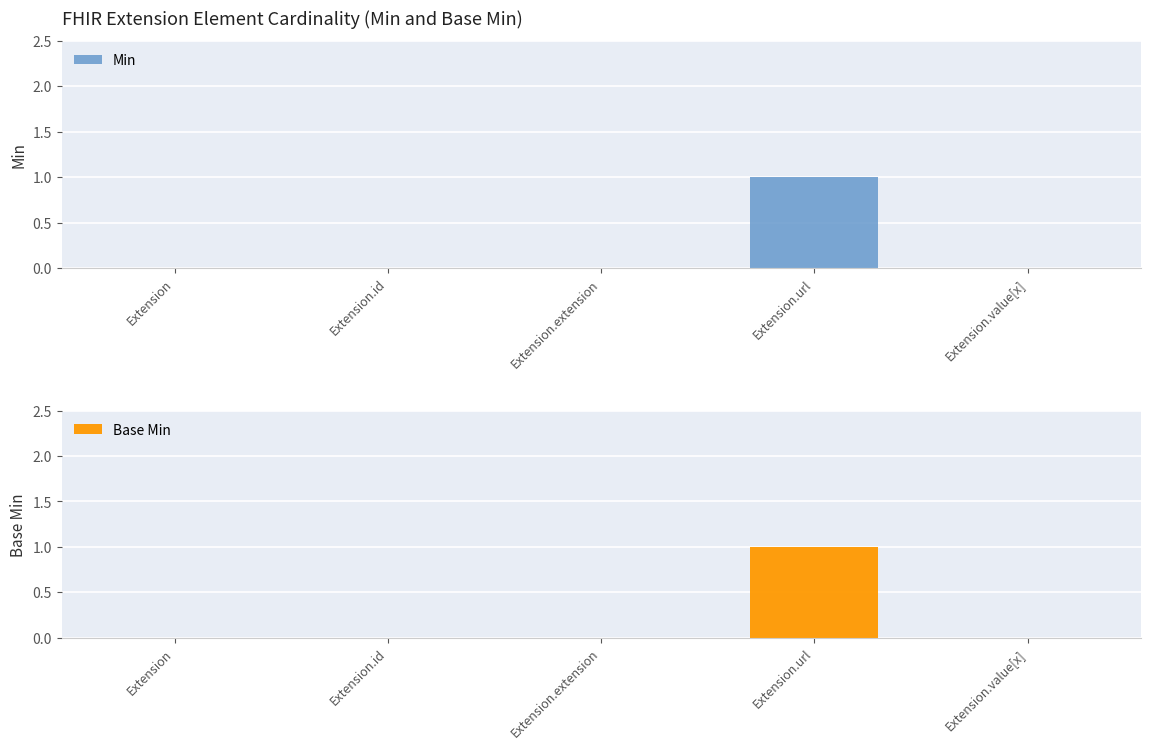

True or false: Base Min has a value of 0 at Extension.id.

True